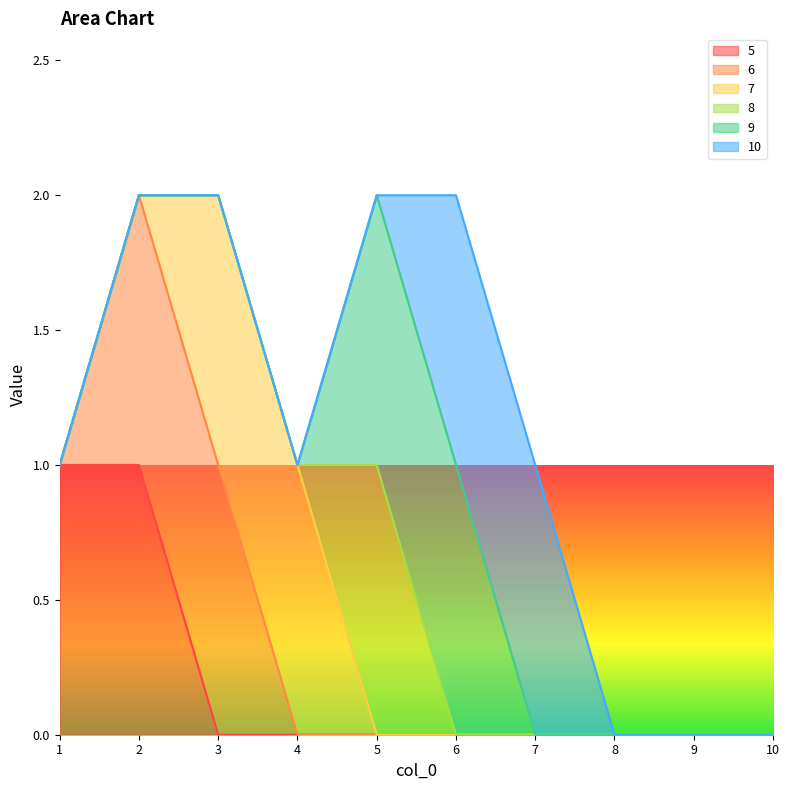

Rank the categories by 6 value from highest to lowest.

2, 3, 1, 4, 5, 6, 7, 8, 9, 10